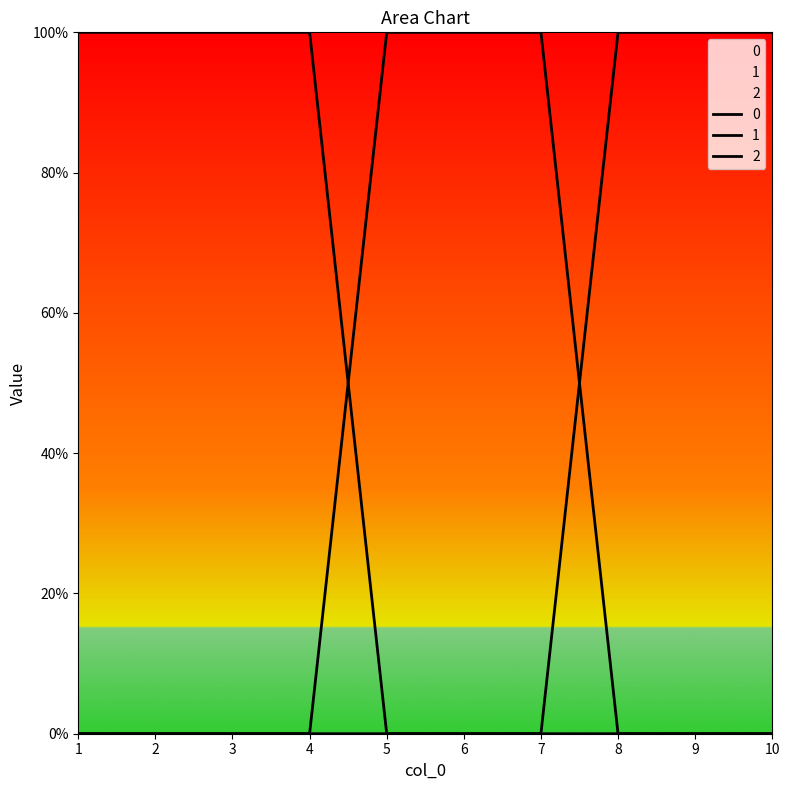

At how many categories does at least one series exceed 0?

10